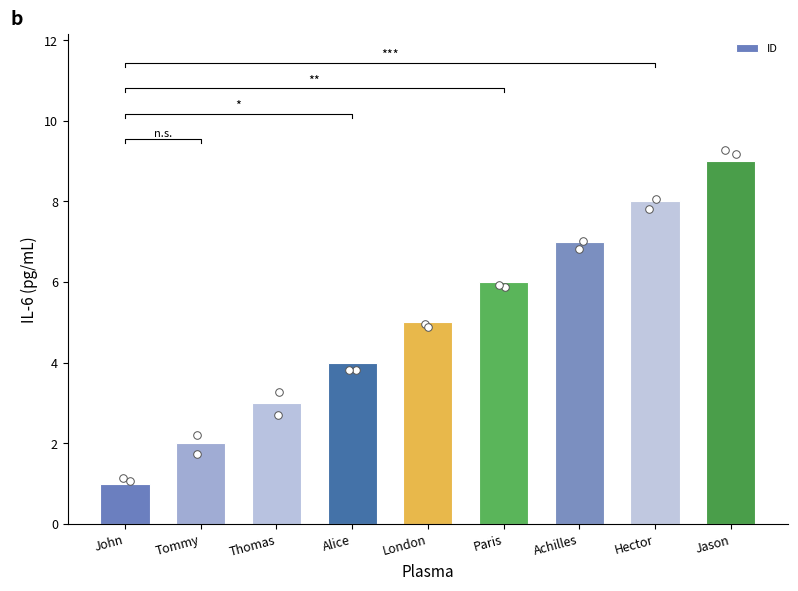

What is the change in value from Tommy to Achilles?

+5